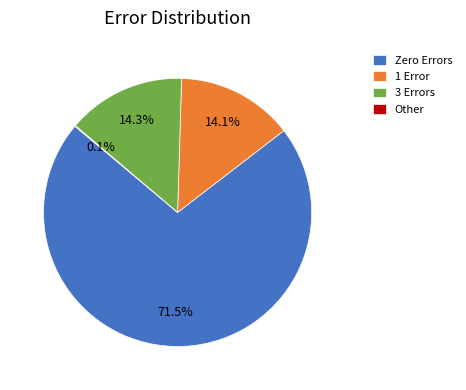

Which has a higher value, Zero Errors or 1 Error?

Zero Errors